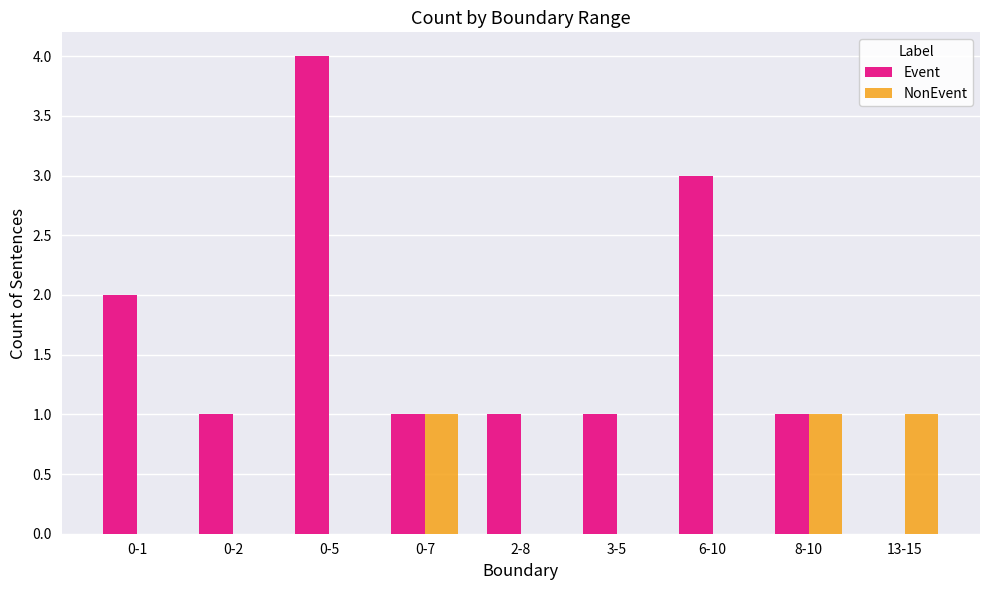

Which series changed the most between 0-1 and 2-8?

Event